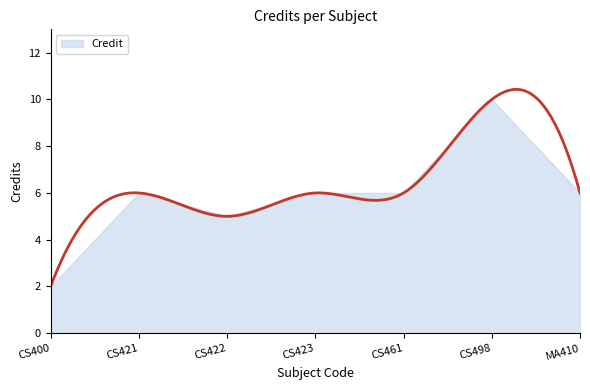

At which category does the chart reach its peak across all series?

CS498